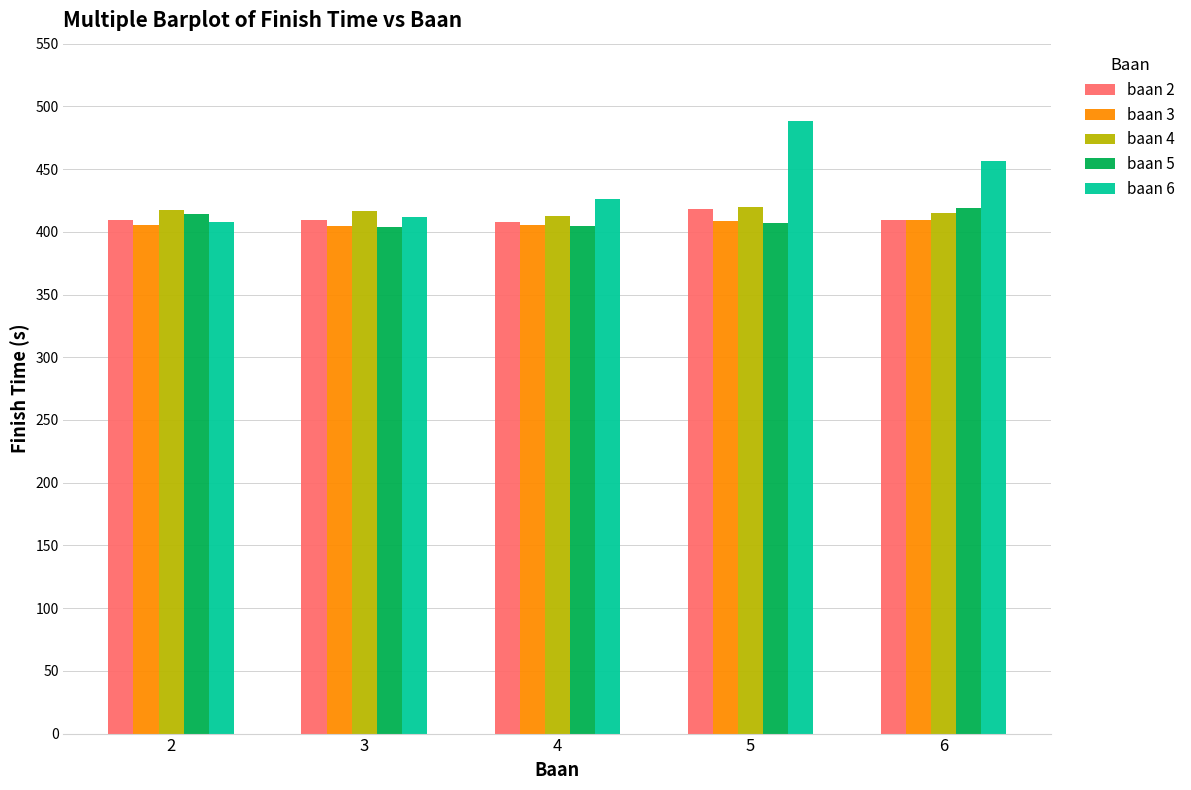

How many bars are there in each group?

5